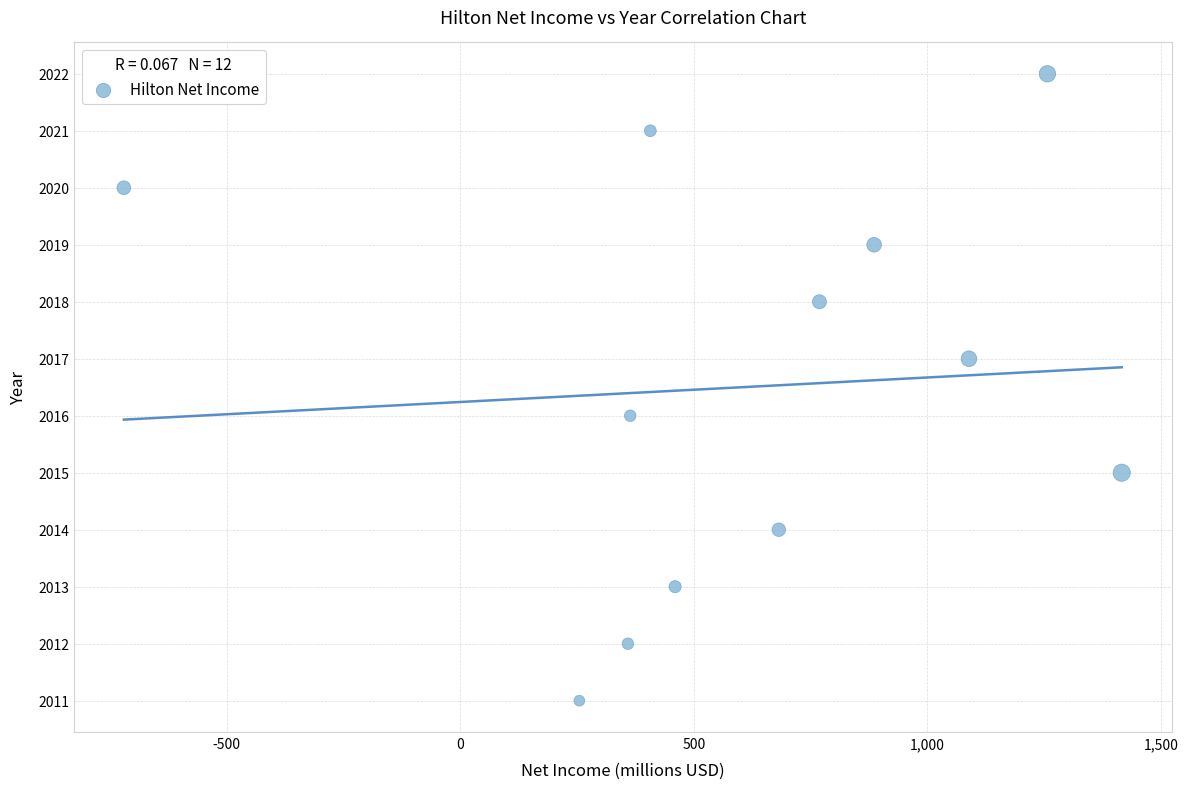

What is the range of Y values (max minus min)?

11